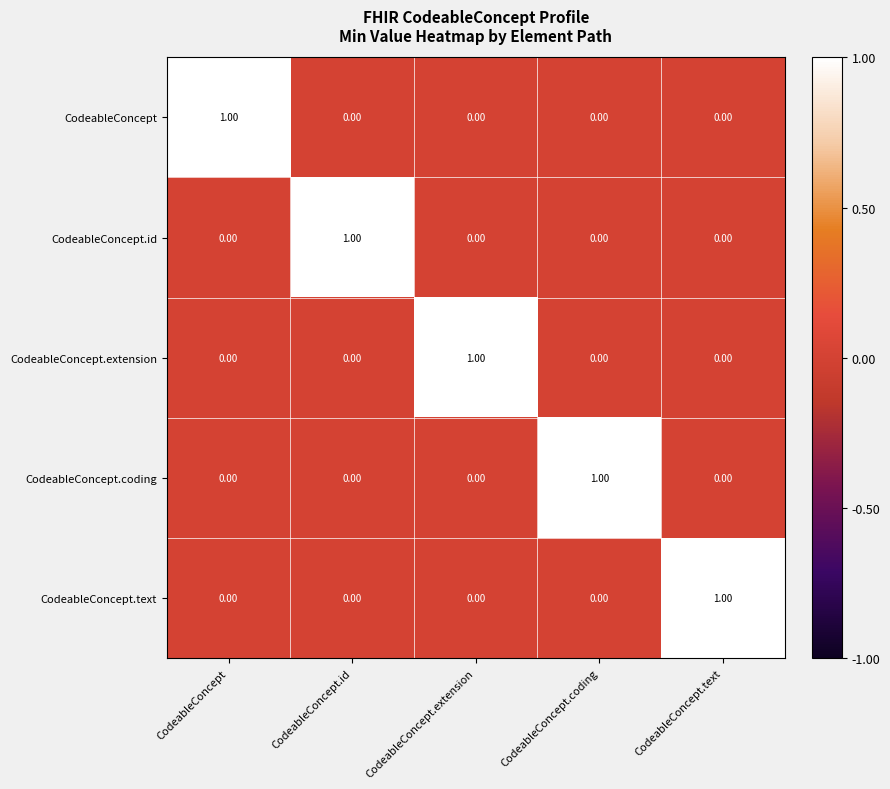

At how many categories does at least one series exceed 0?

5